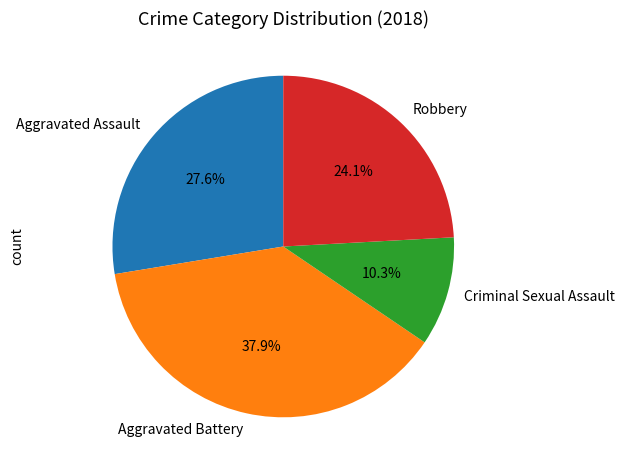

Is there a majority slice in this chart?

No